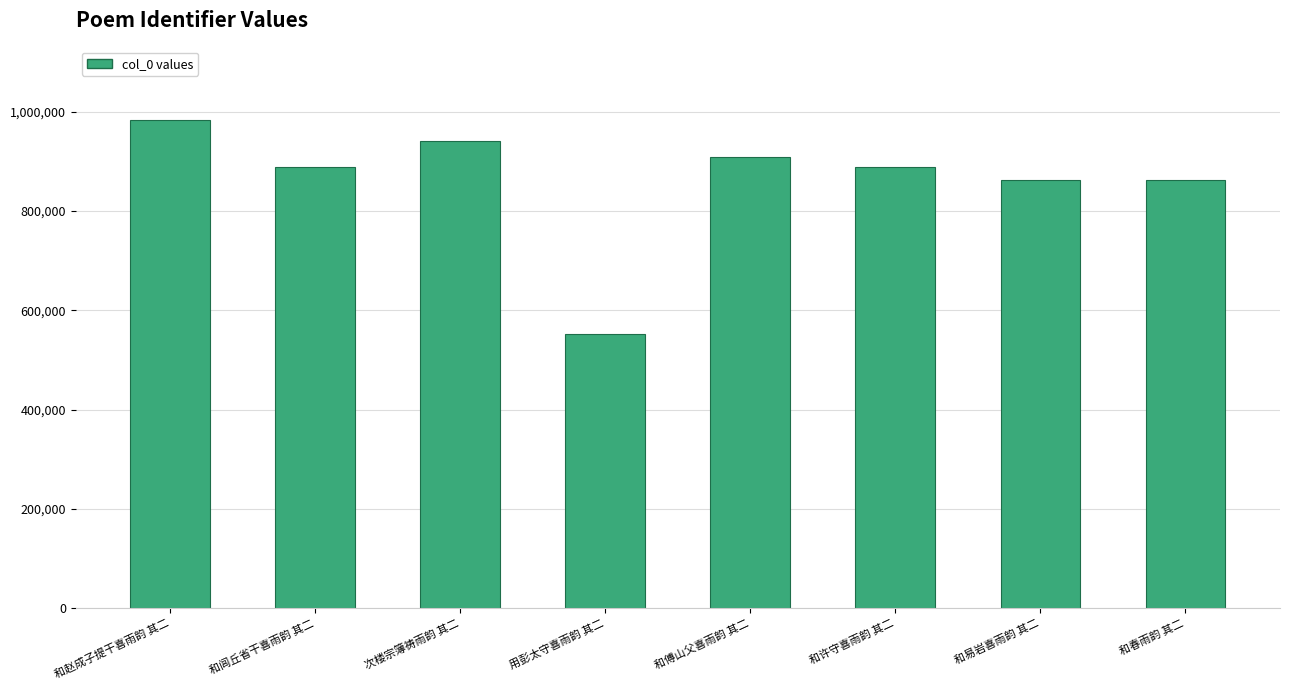

Between 和许守喜雨韵 其二 and 次楼宗簿祷雨韵 其二, which is larger?

次楼宗簿祷雨韵 其二